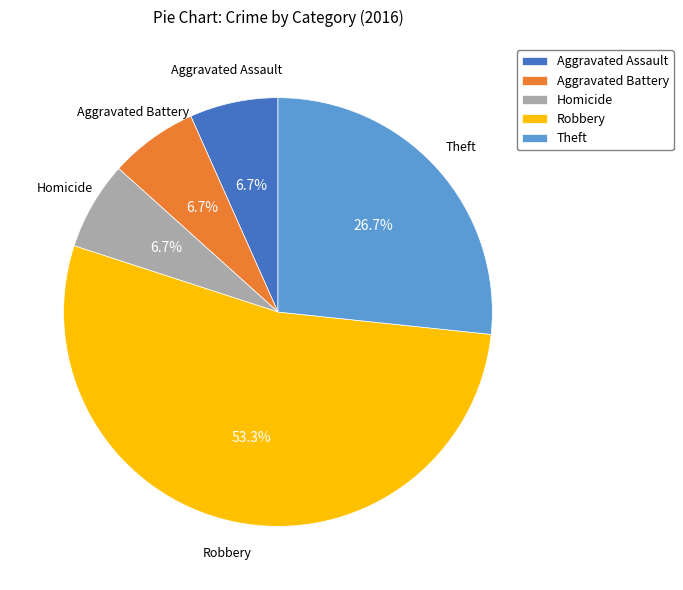

What percentage is NOT represented by Homicide?

93.3%